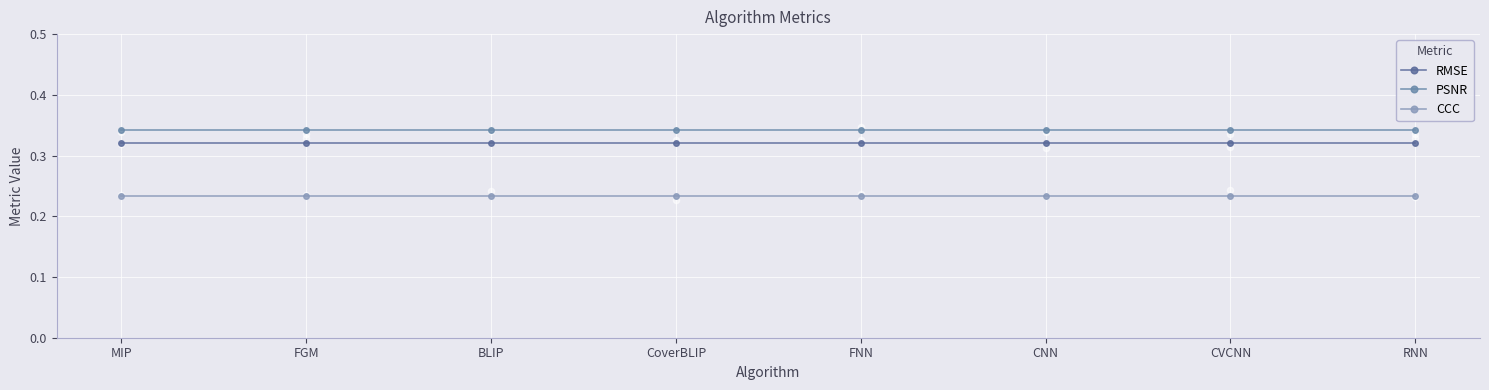

Which series reaches the minimum Y coordinate?

CCC